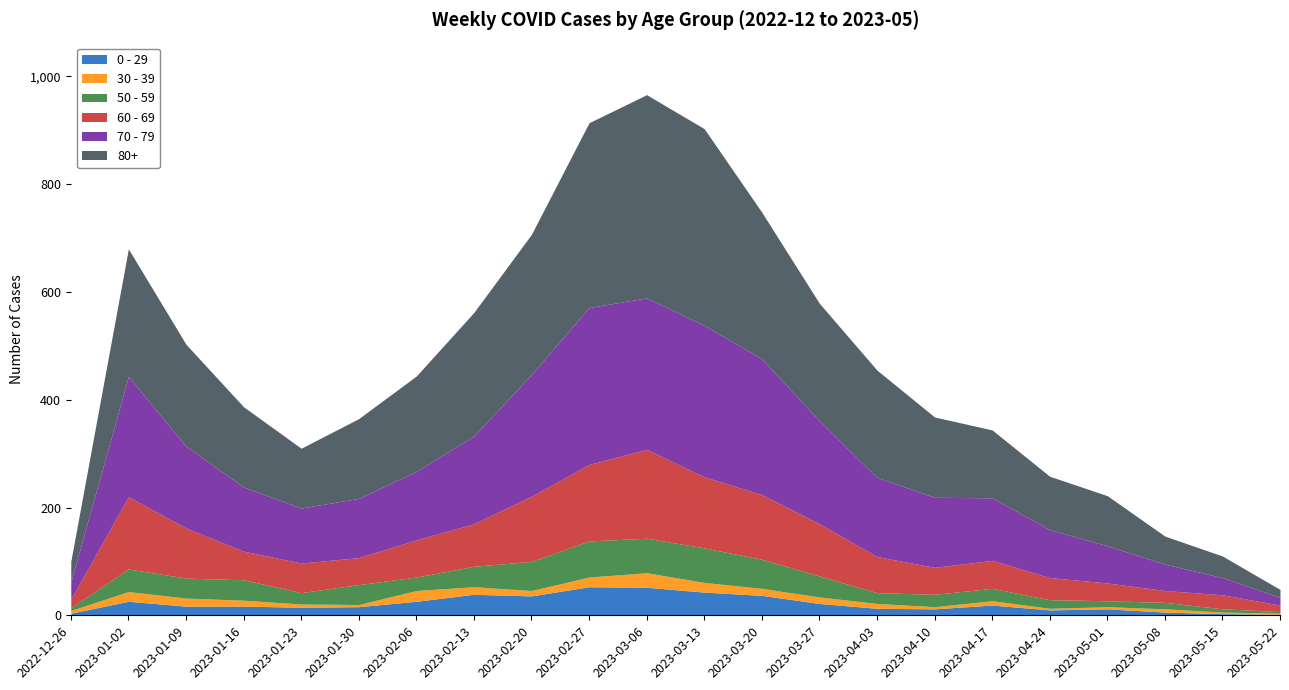

At which label is 60 - 69 closest to 88?

2023-01-09